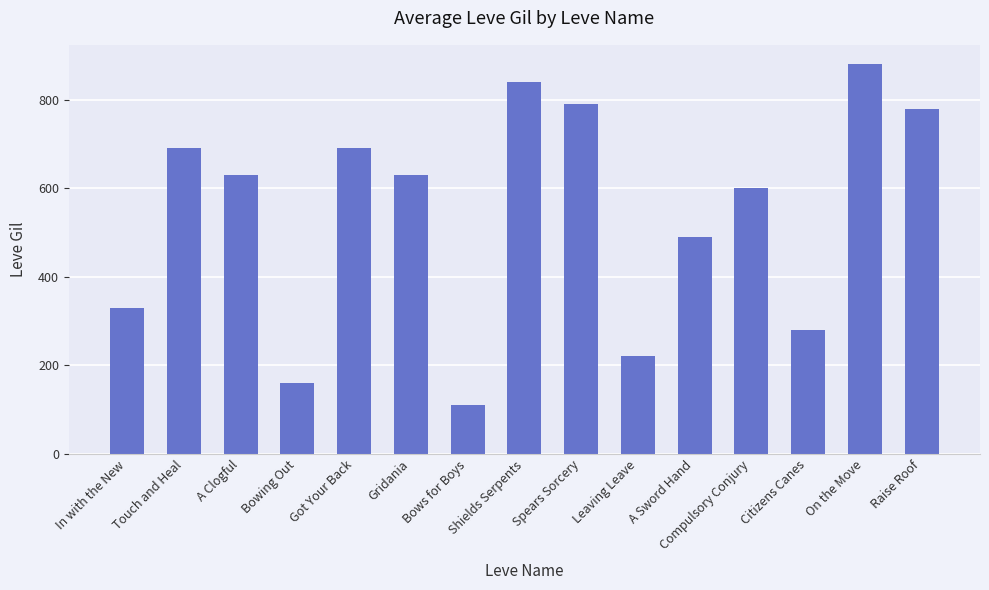

What is the approximate value at Bowing Out, to the nearest 100?

200